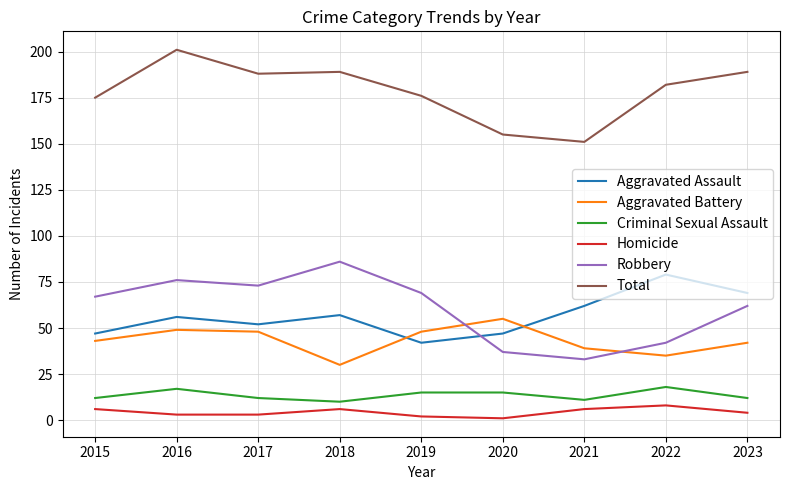

True or false: Criminal Sexual Assault and Total cross at least once.

False